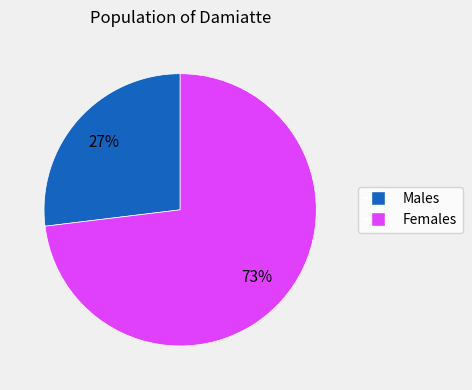

Is there any slice that represents more than half of the pie?

Yes